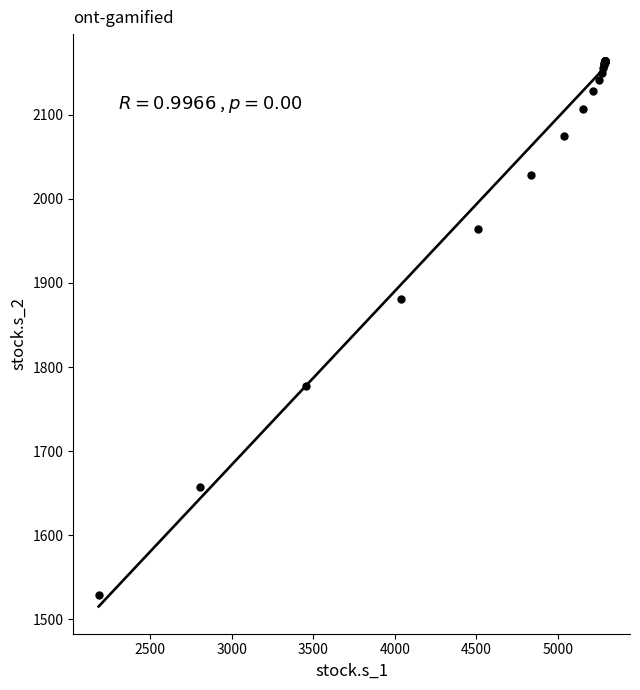

What Y value in the scatter plot is closest to 1846?

1880.4